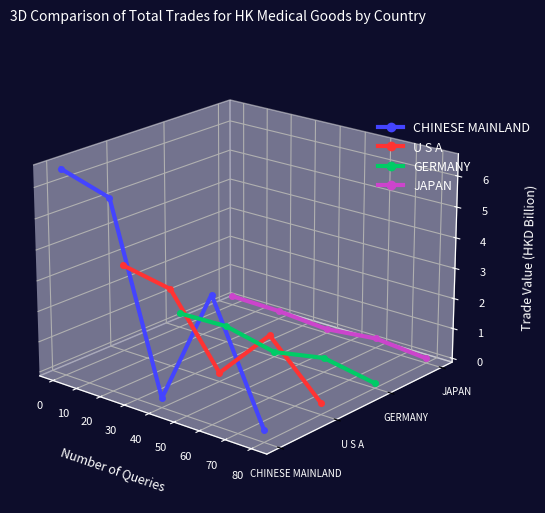

Which series ends up on top after the final intersection of CHINESE MAINLAND and JAPAN?

JAPAN